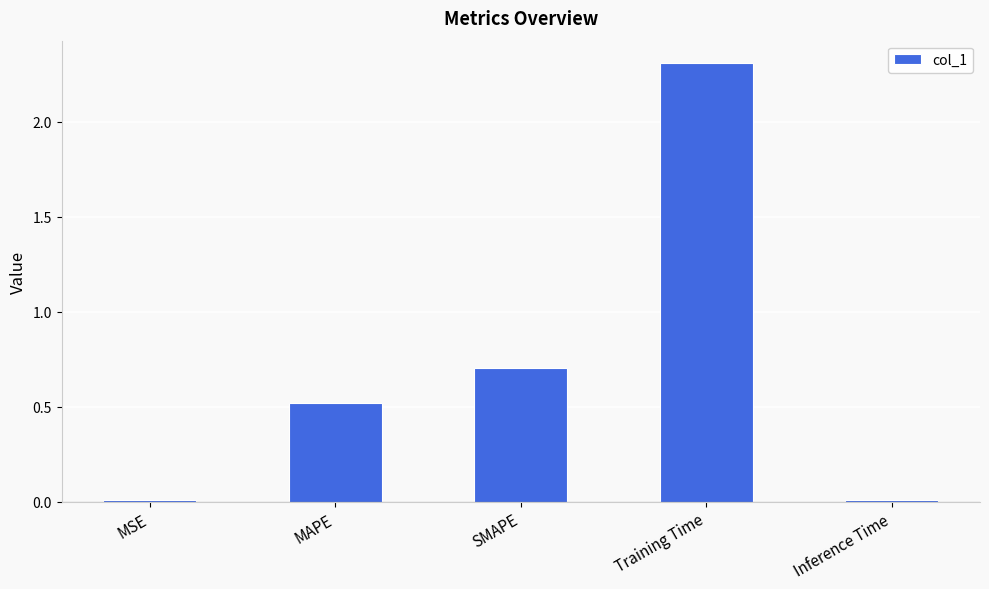

Are the bars horizontal?

No